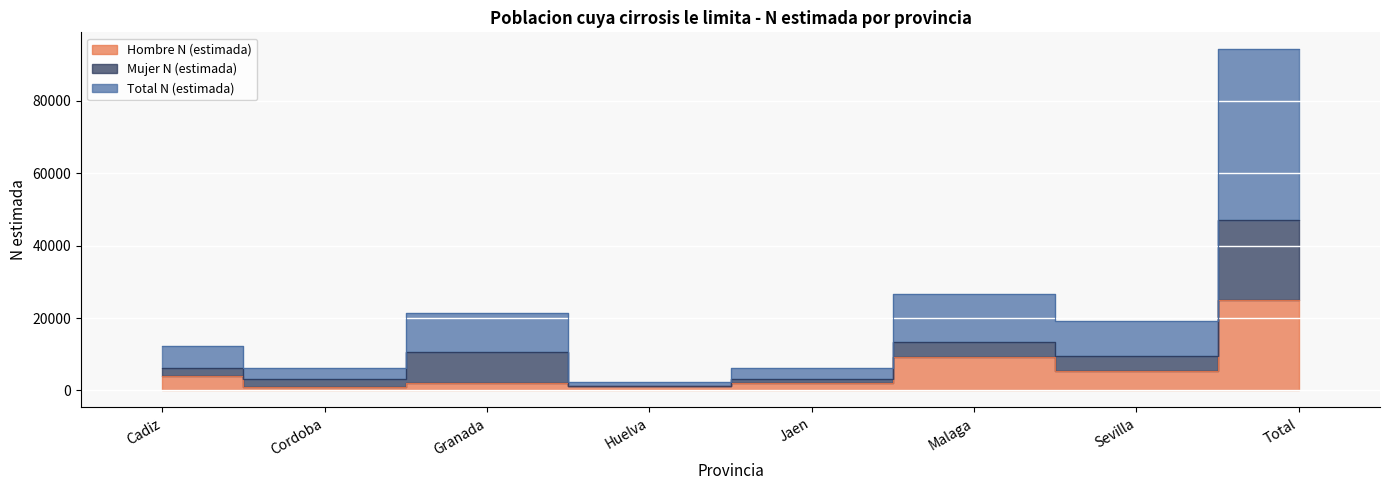

What position from the right is Sevilla?

2